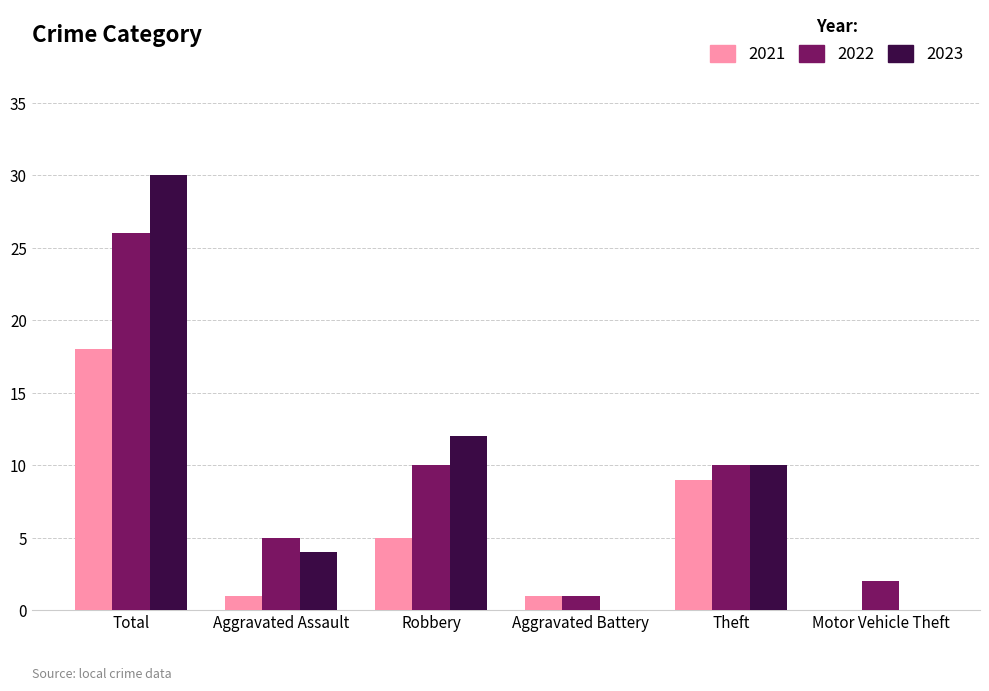

Between Robbery and Aggravated Battery, which series saw the biggest shift?

2023